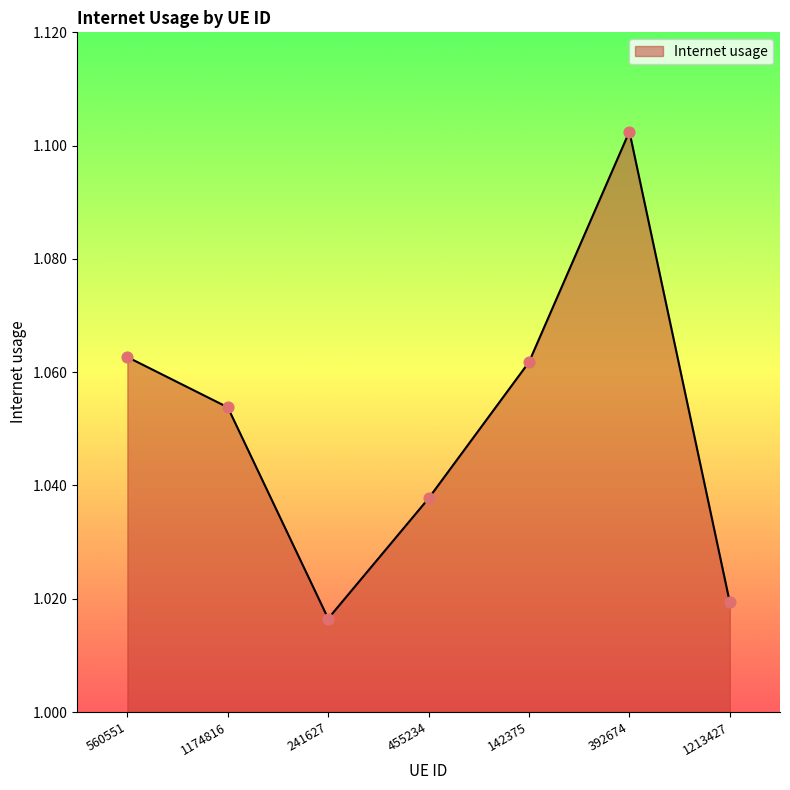

Which has a higher value, 1213427 or 142375?

142375